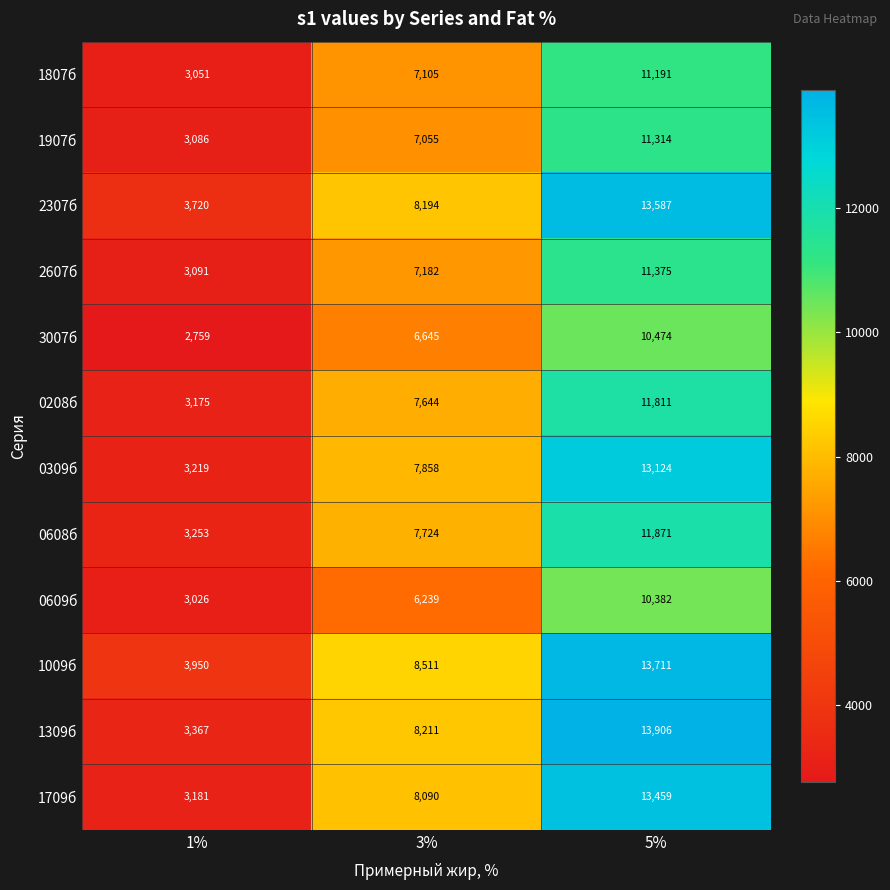

Count the 1907б values in the range 3086 to 11314.

3